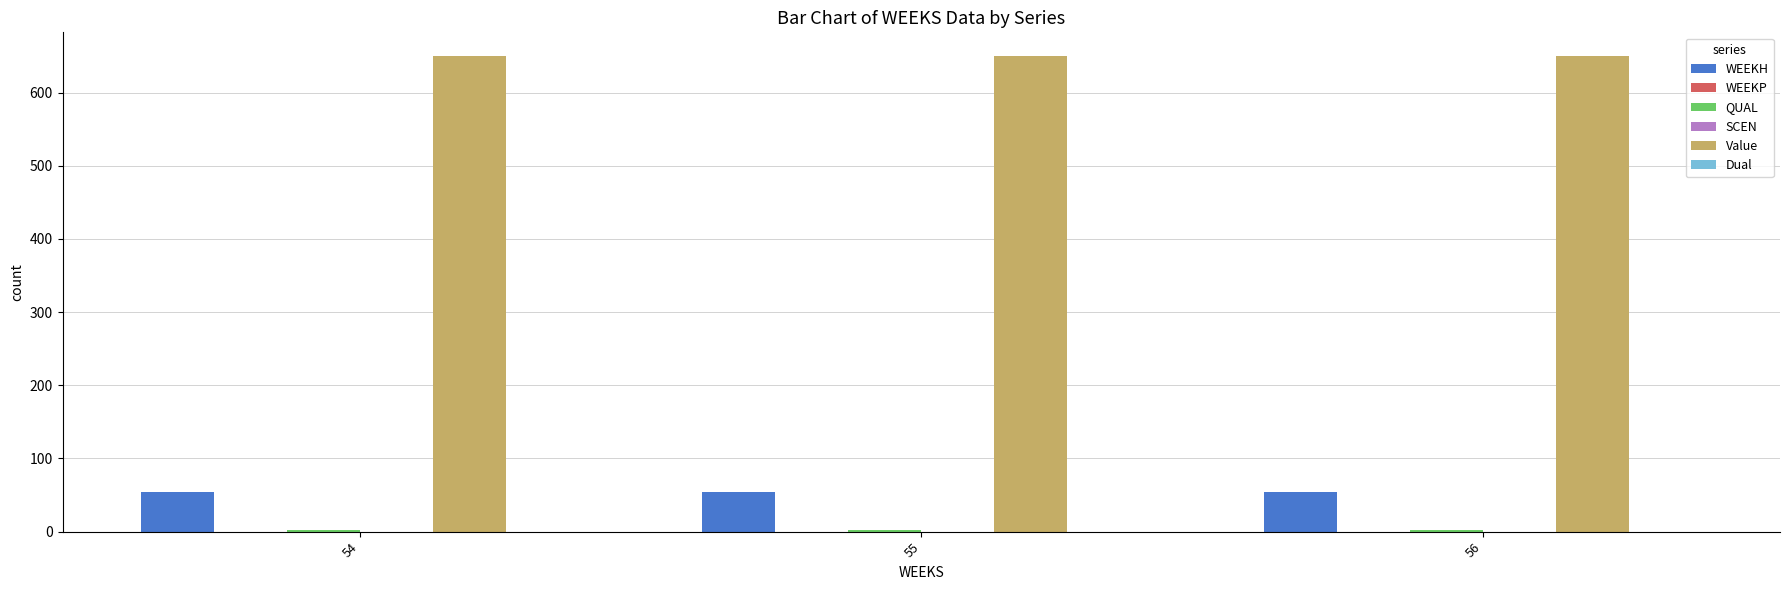

At how many categories does at least one series exceed 156?

3